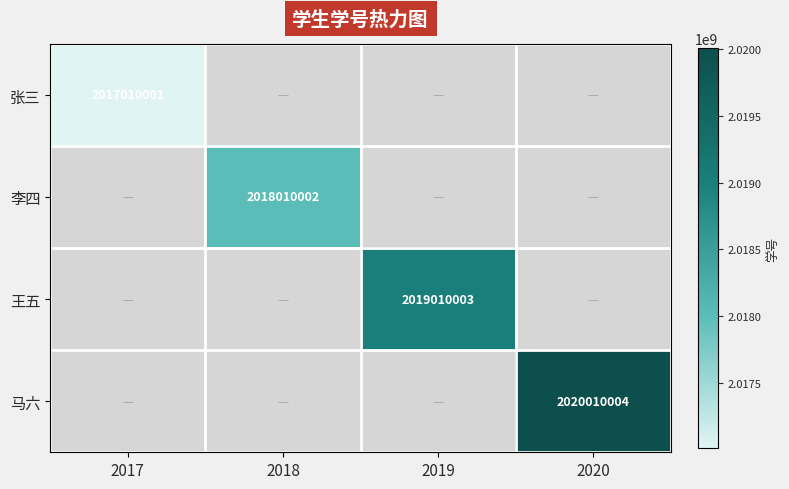

Is it true that 李四 equals 2902220025 at 2018?

False